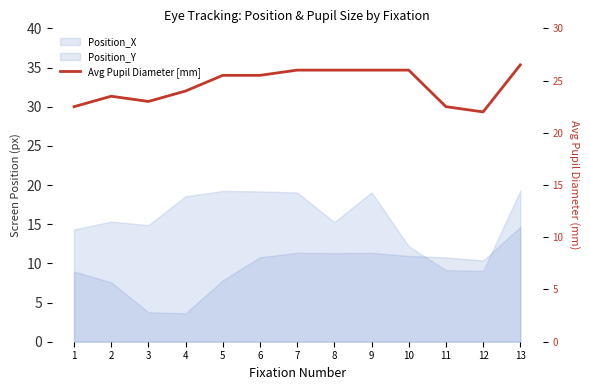

True or false: the data shows 25.5 at 5.

True